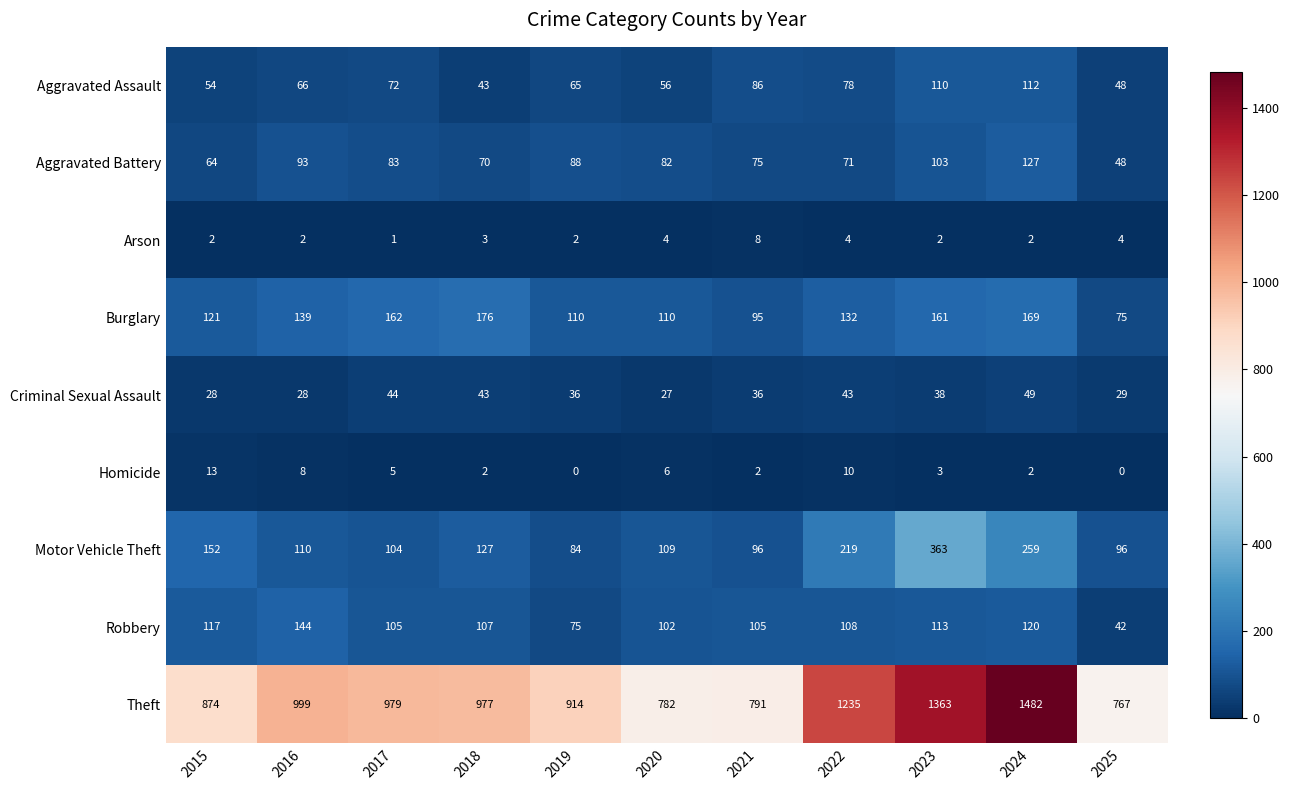

Which series has the widest spread of values?

Theft